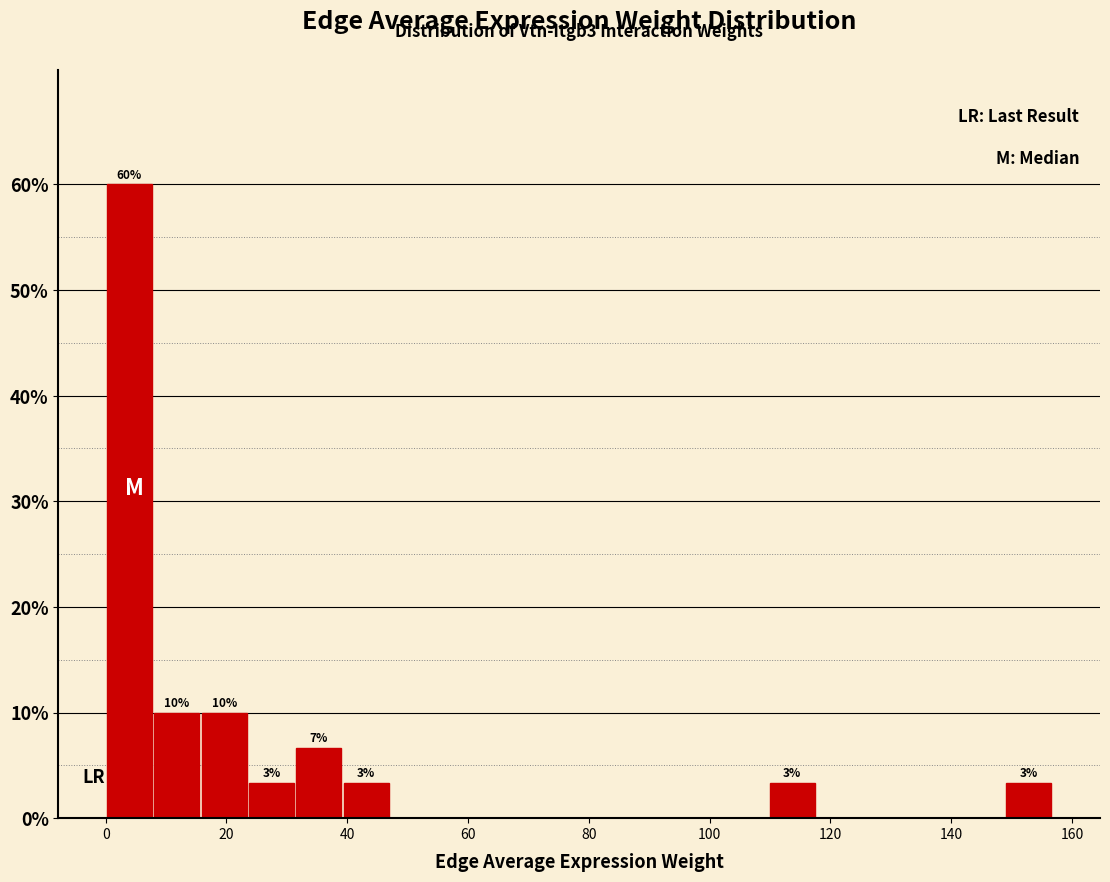

Around what value on the x-axis is the tallest bar? Give the approximate position of its centre, as read against the axis.

4